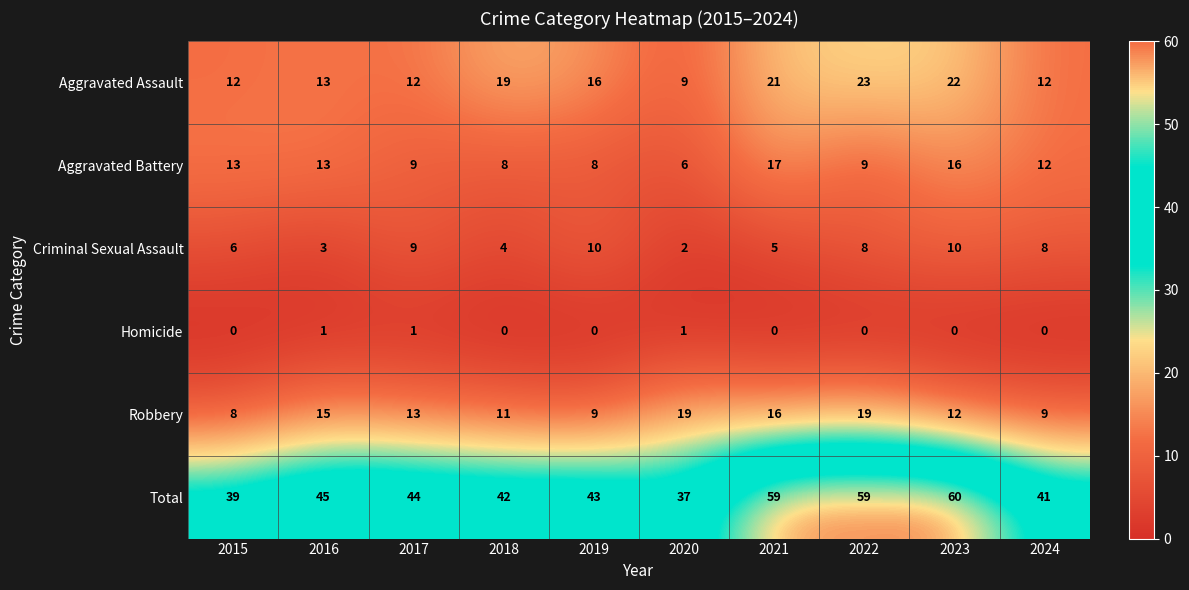

What value does the Aggravated Assault series have at 2016, to the nearest 5?

15